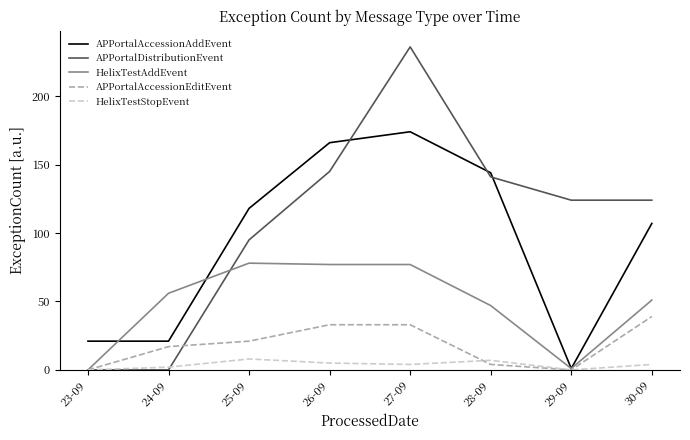

In APPortalDistributionEvent, how many points are higher than both neighbors (excluding endpoints)?

1